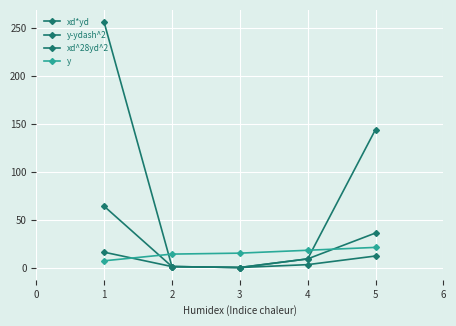

How many values in the y series are below 15?

2